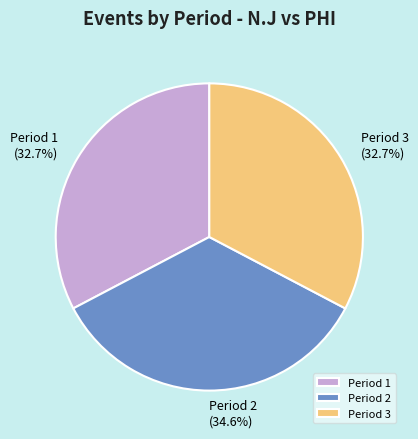

The Period 2 slice represents 40% of the pie. True or false?

False